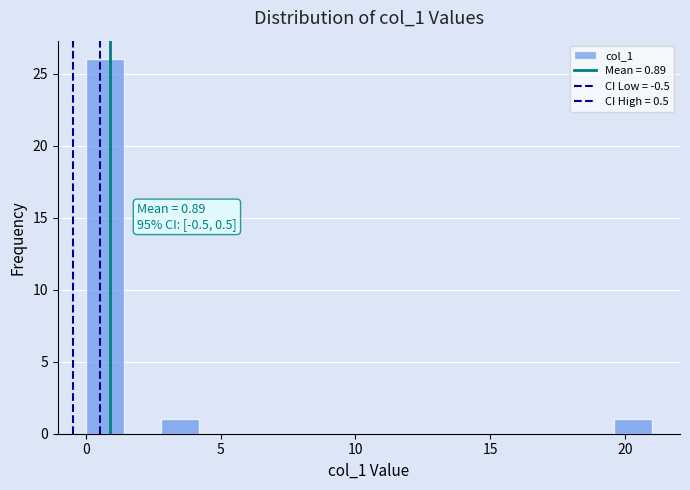

Around what value on the x-axis is the tallest bar? Give the approximate position of its centre, as read against the axis.

0.5